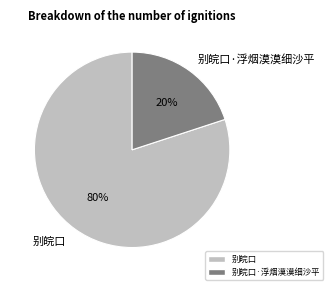

How many slices are in this pie chart?

2